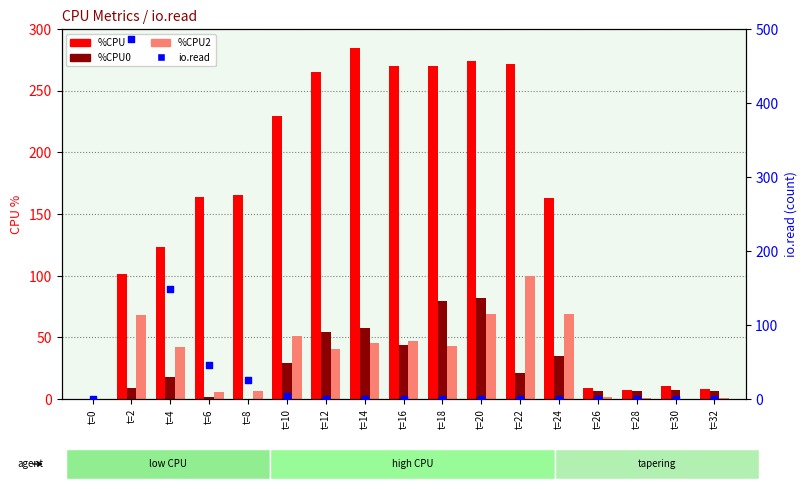

What are all the series names shown in the legend?

%CPU, %CPU0, %CPU2, io.read